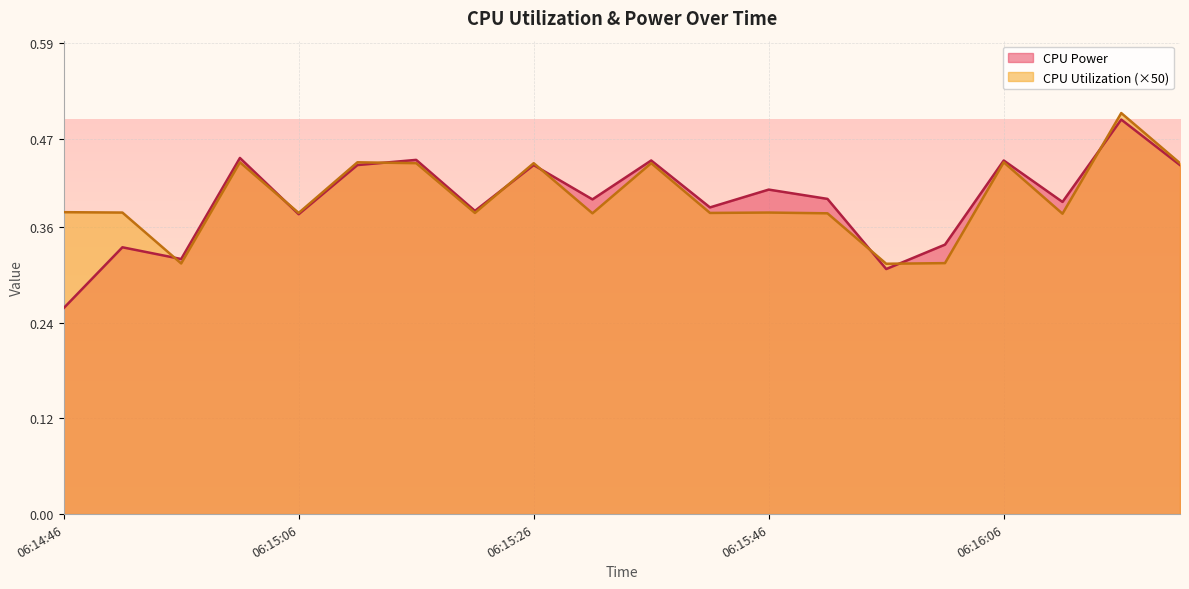

Rank the categories by CPU Utilization value from highest to lowest.

06:16:16, 06:15:01, 06:15:11, 06:16:06, 06:15:16, 06:15:26, 06:15:36, 06:16:21, 06:14:46, 06:14:51, 06:15:46, 06:15:06, 06:15:21, 06:15:41, 06:15:31, 06:15:51, 06:16:11, 06:16:01, 06:14:56, 06:15:56